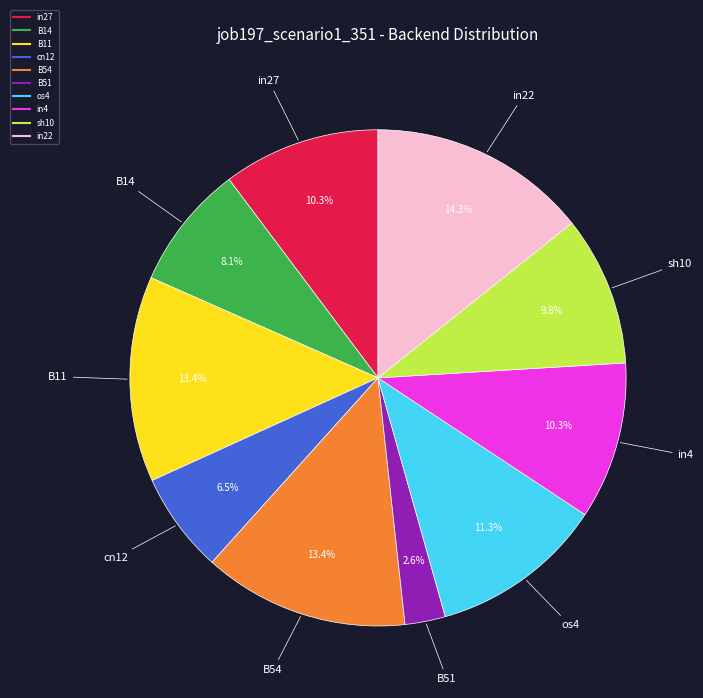

Which slice is the largest?

in22